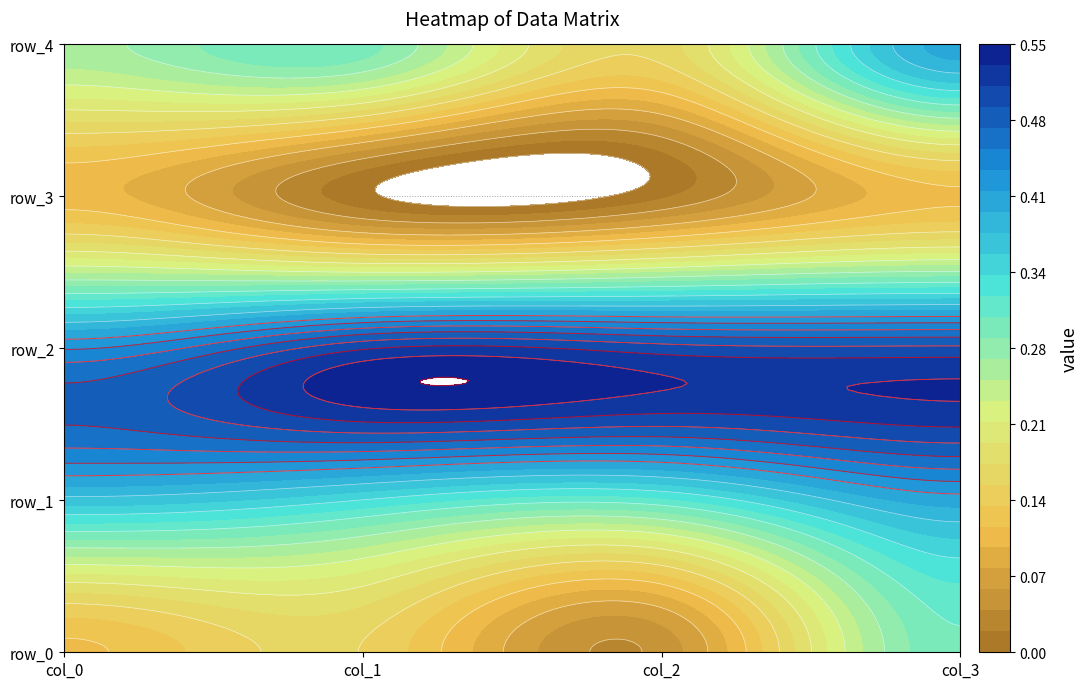

Reading left to right, list all the values displayed in this chart.

row_0: 0=0.1	1=0.2	2=0.0	3=0.3
row_1: 0=0.4	1=0.3	2=0.3	3=0.4
row_2: 0=0.4	1=0.5	2=0.5	3=0.5
row_3: 0=0.1	1=0.0	2=0.0	3=0.1
row_4: 0=0.3	1=0.3	2=0.2	3=0.4